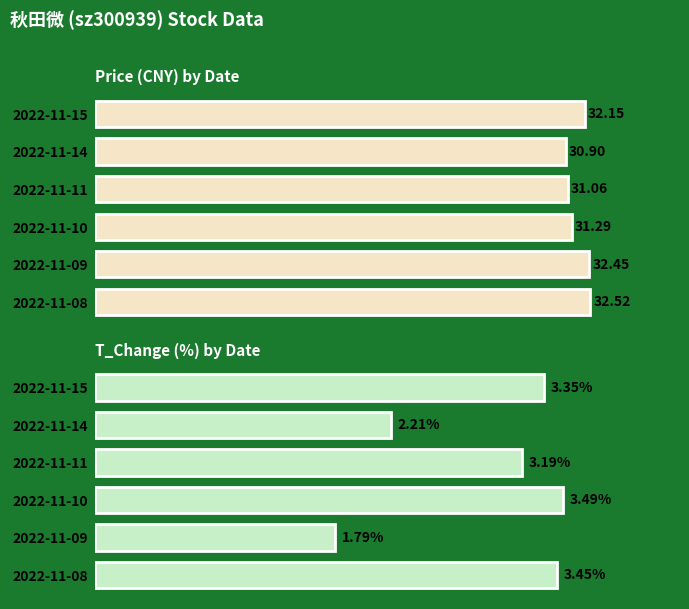

What is the sum of the price values at 2022-11-08 and 2022-11-11?

63.6